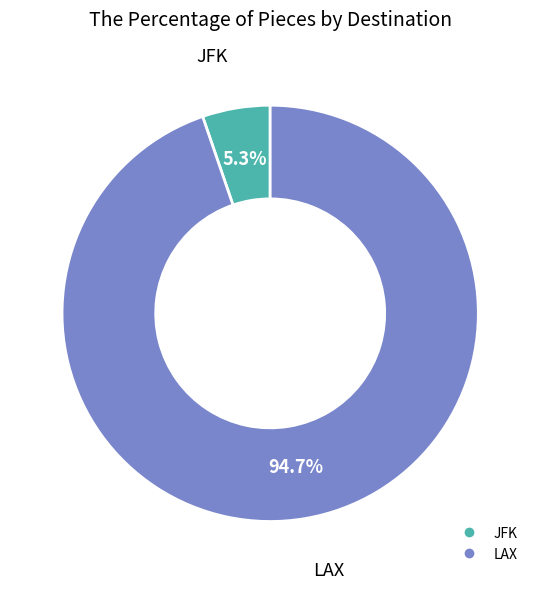

Does any single category account for the majority?

Yes